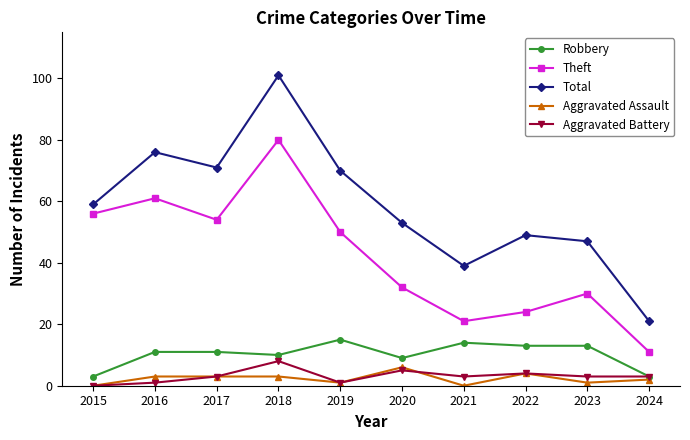

True or false: Total has a value of 76 at 2016.

True